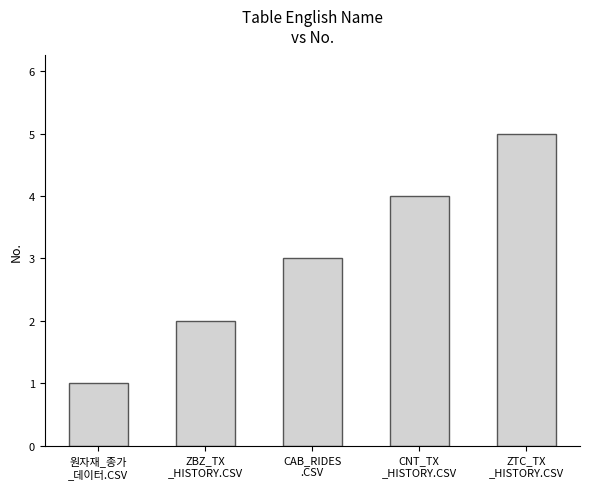

What is the average value?

3